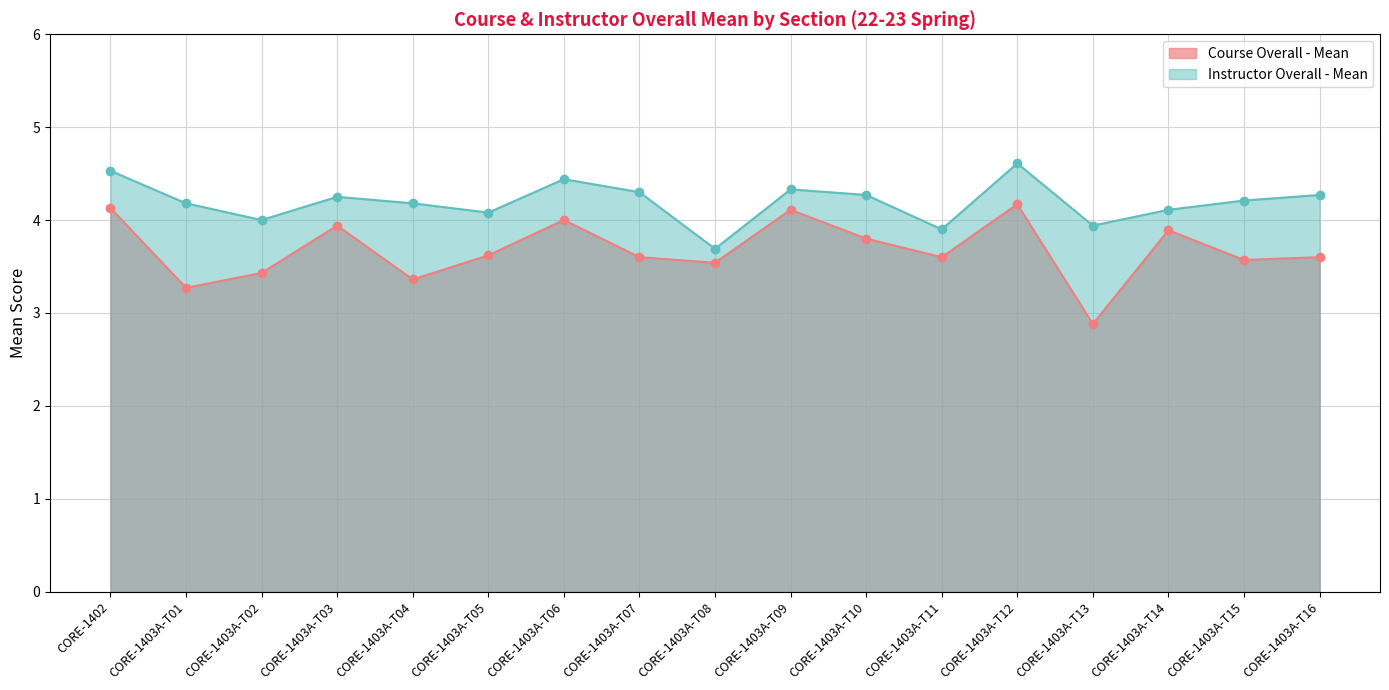

In Course Overall - Mean, how many points are lower than both neighbors (excluding endpoints)?

6